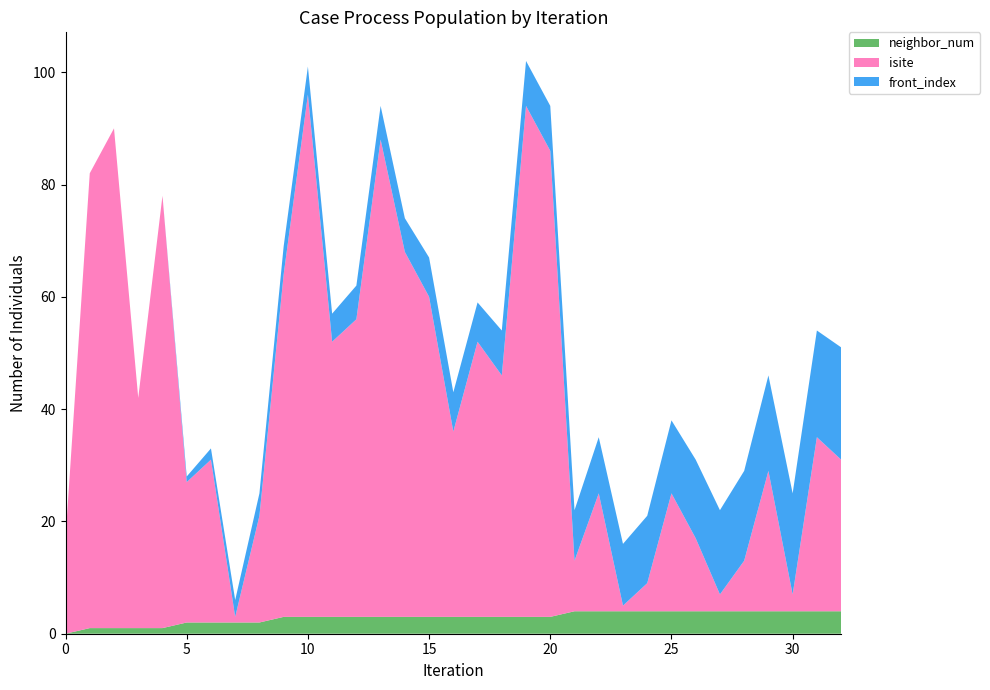

Reading left to right, transcribe all the data shown in this chart.

isite: 0=17	1=81	2=89	3=41	4=77	5=25	6=29	7=1	8=19	9=61	10=93	11=49	12=53	13=85	14=65	15=57	16=33	17=49	18=43	19=91	20=83	21=9	22=21	23=1	24=5	25=21	26=13	27=3	28=9	29=25	30=3	31=31	32=27
neighbor_num: 0=0	1=1	2=1	3=1	4=1	5=2	6=2	7=2	8=2	9=3	10=3	11=3	12=3	13=3	14=3	15=3	16=3	17=3	18=3	19=3	20=3	21=4	22=4	23=4	24=4	25=4	26=4	27=4	28=4	29=4	30=4	31=4	32=4
front_index: 0=0	1=0	2=0	3=0	4=0	5=1	6=2	7=3	8=4	9=5	10=5	11=5	12=6	13=6	14=6	15=7	16=7	17=7	18=8	19=8	20=8	21=9	22=10	23=11	24=12	25=13	26=14	27=15	28=16	29=17	30=18	31=19	32=20